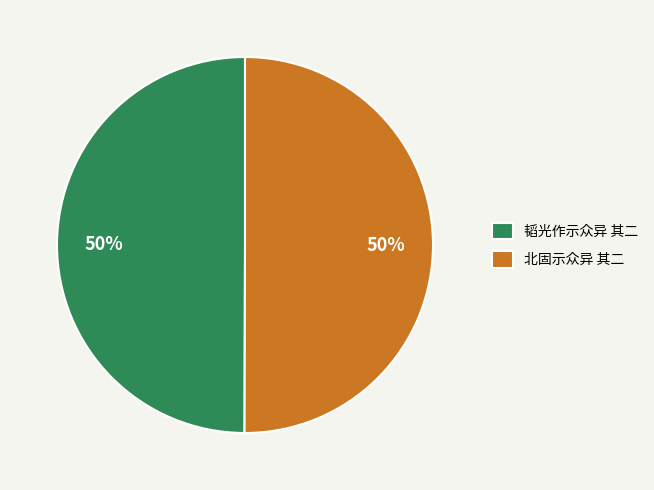

Approximately how many times larger is the value at 北固示众异 其二 compared to 韬光作示众异 其二?

1.0